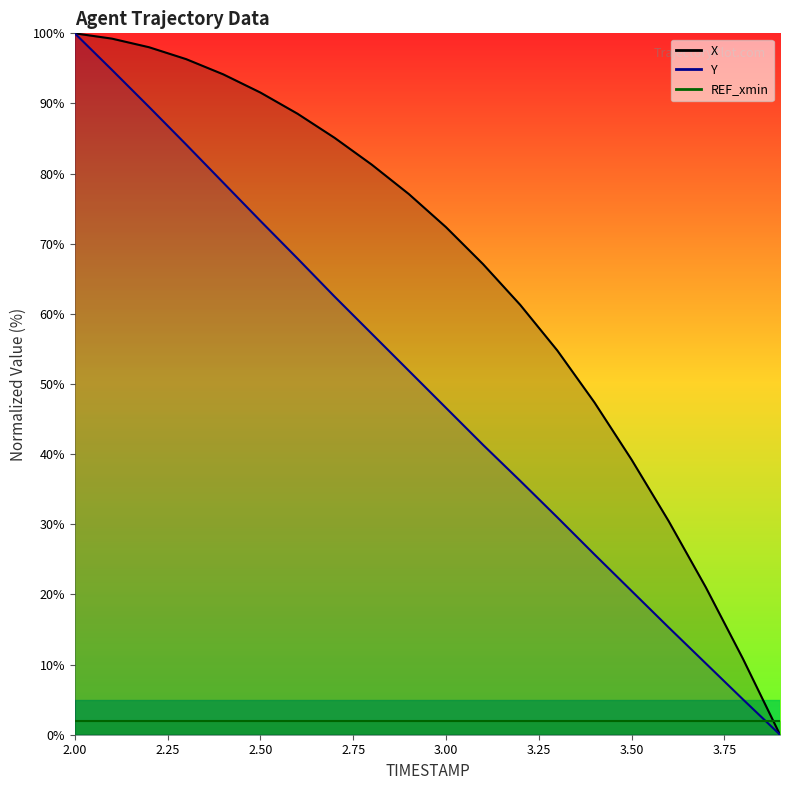

True or false: X has more than 0 interior local peaks.

False